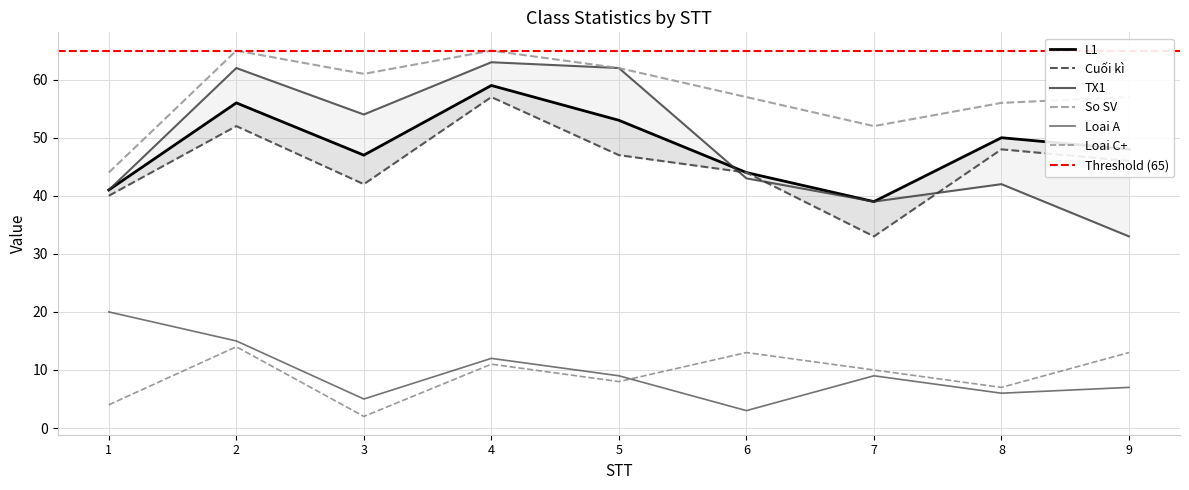

List the labels in order of So SV value, smallest first.

1, 7, 8, 6, 9, 3, 5, 2, 4